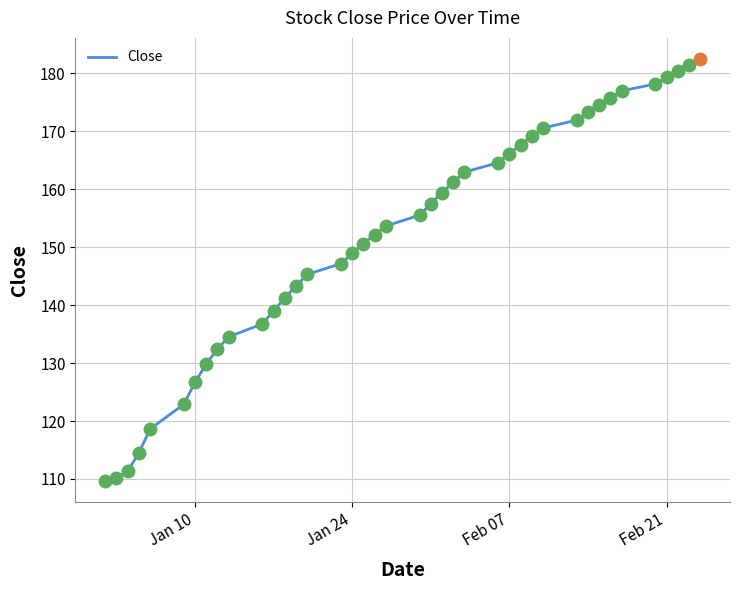

What is the smallest value displayed?

109.6